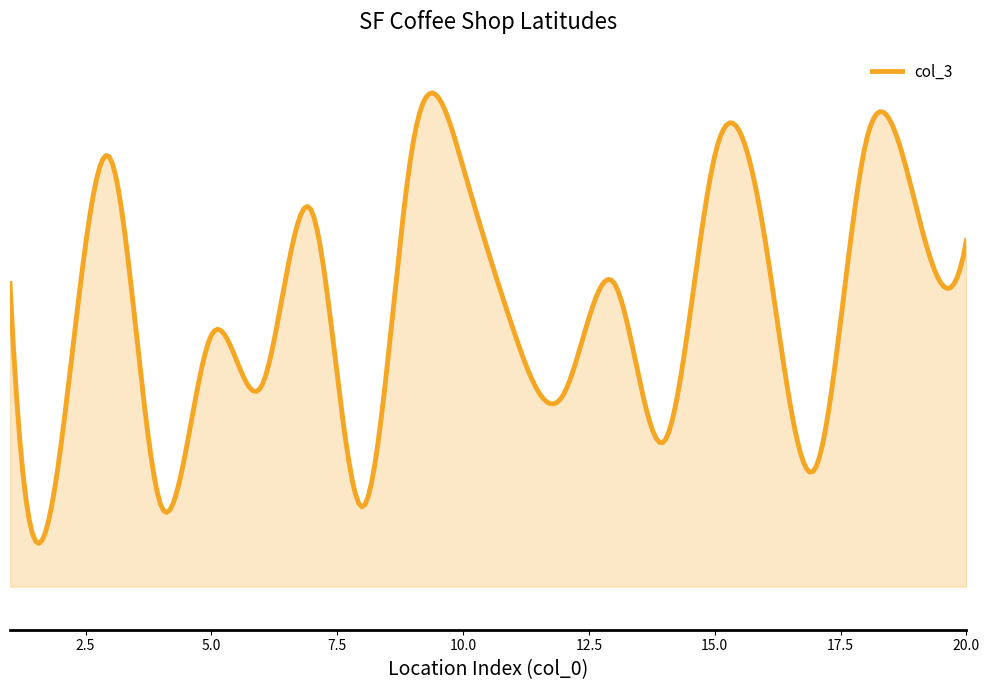

Does the chart have visible grid lines?

No